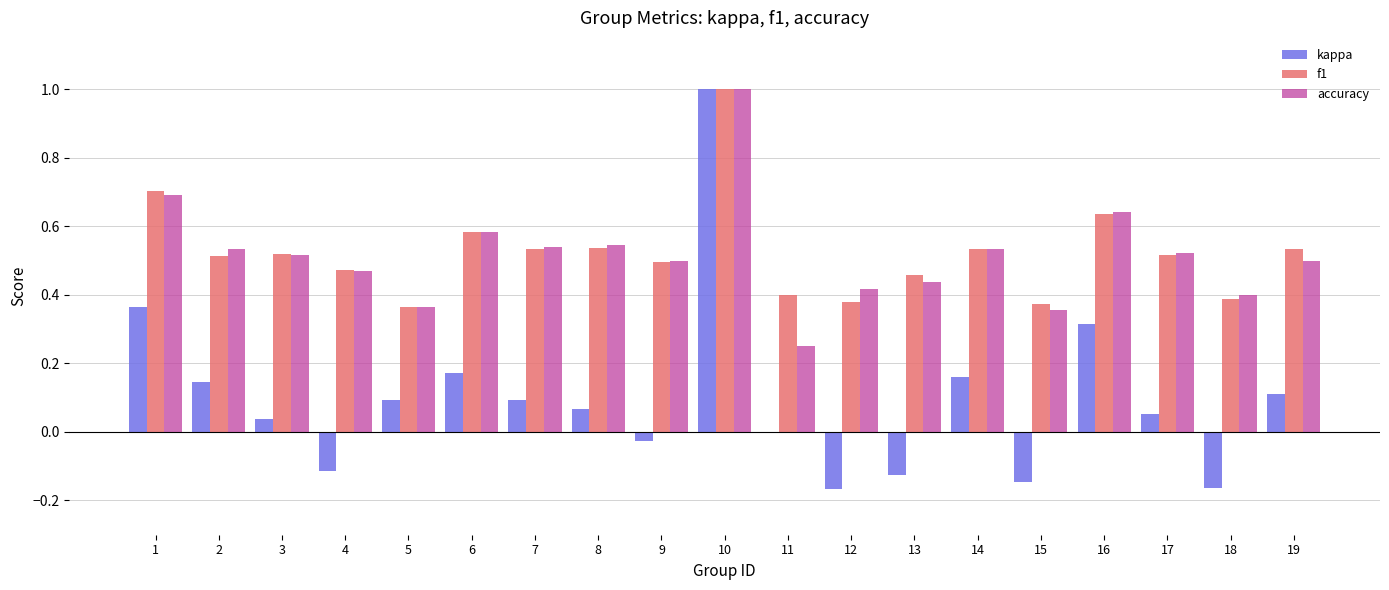

What is the maximum value shown in the chart?

1.0